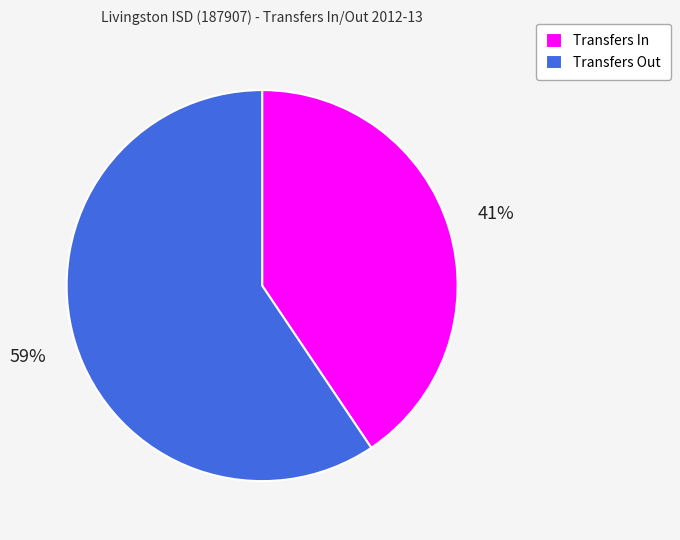

Rank the categories by value from highest to lowest.

Transfers Out, Transfers In